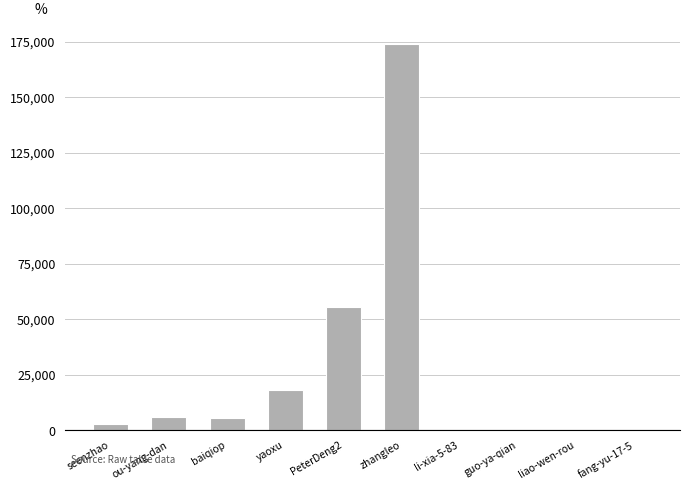

Where is the data nearest to the value 86875?

PeterDeng2